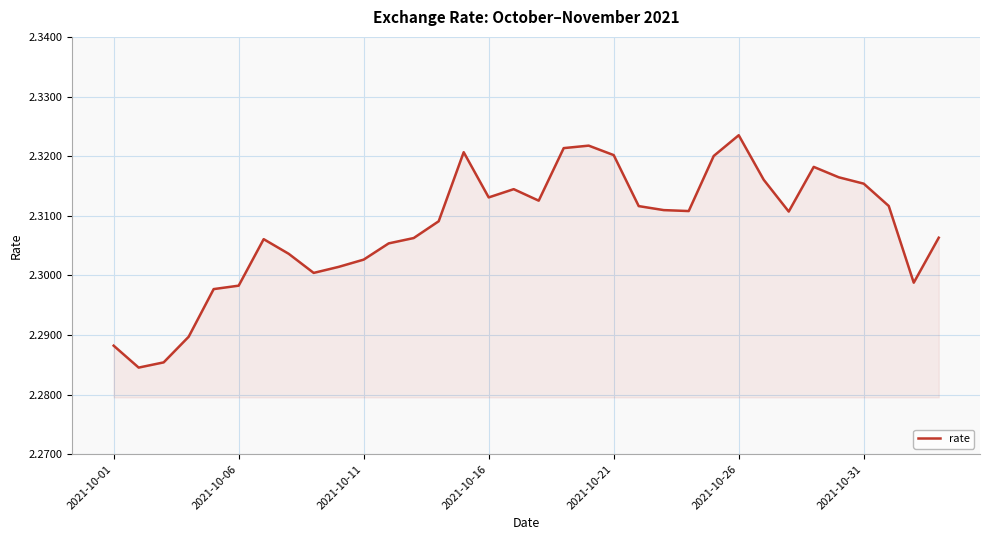

True or false: the data shows 3.3 at 2021-10-21.

False